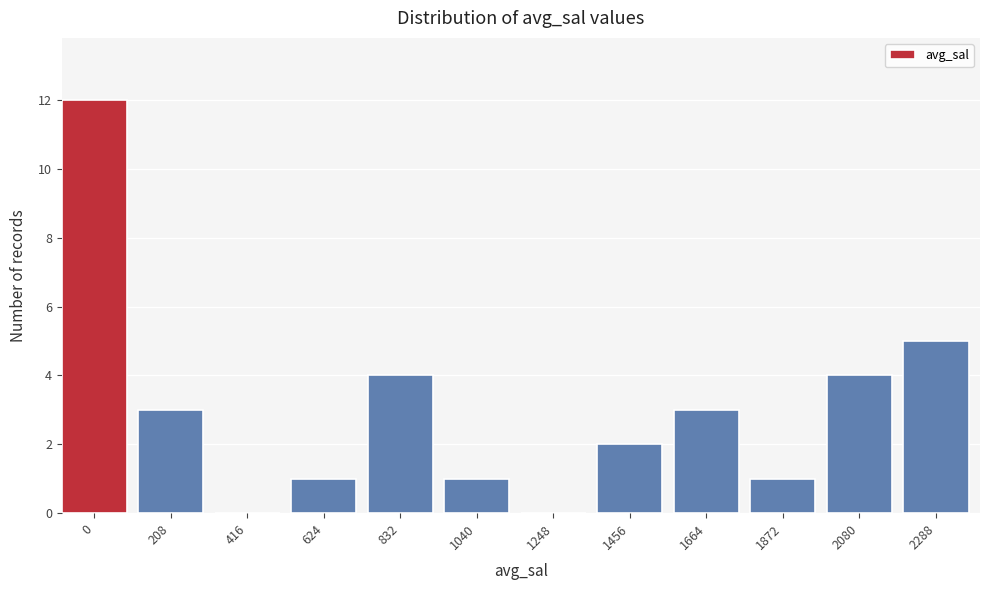

Reading left to right, extract all data points from this chart.

0=12	208=3	416=0	624=1	832=4	1040=1	1248=0	1456=2	1664=3	1872=1	2080=4	2288=5